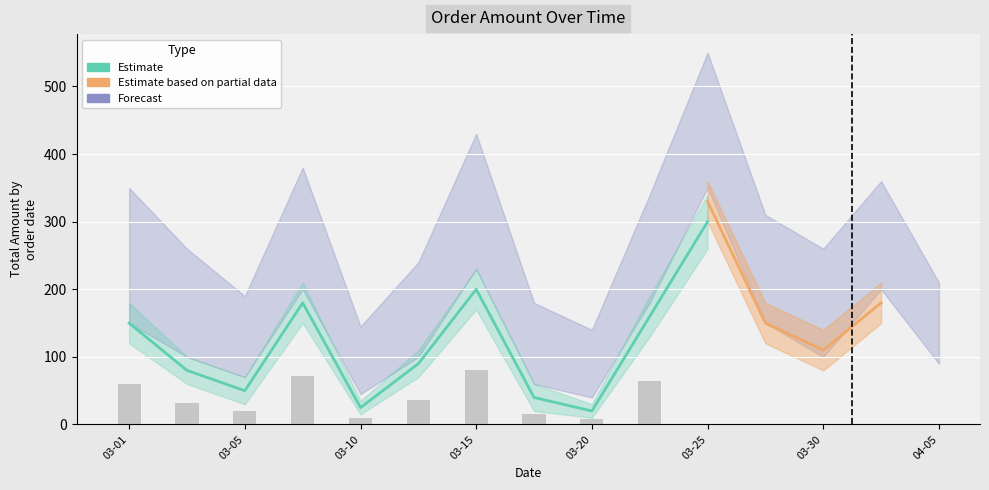

Is it true that Estimate based on partial data equals 38.2 at 2023-03-18?

False